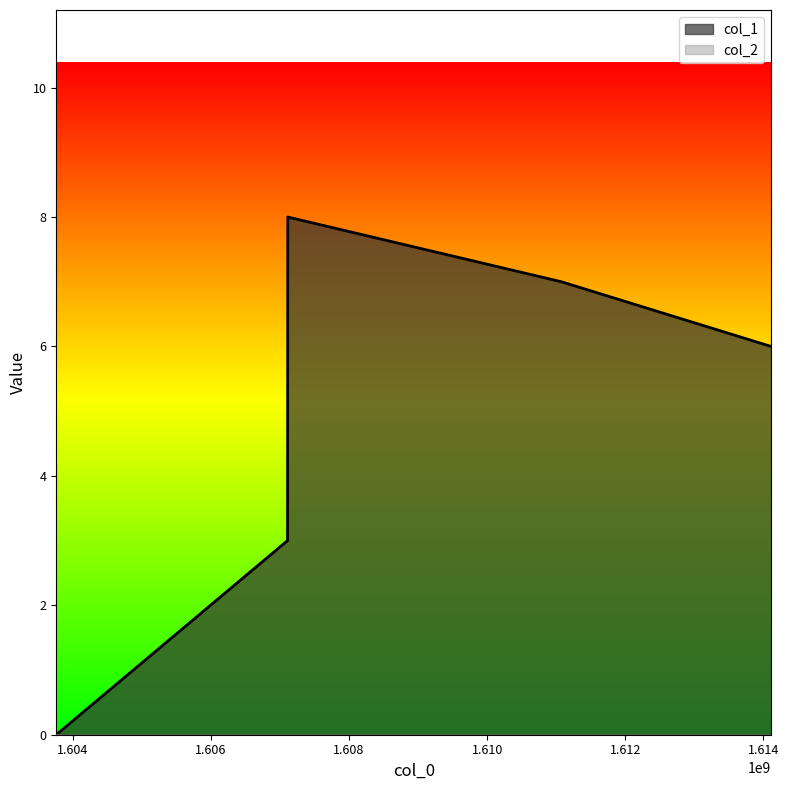

Rank the categories by value from highest to lowest.

1607112741, 1611076406, 1614114836, 1607109130, 1603759272